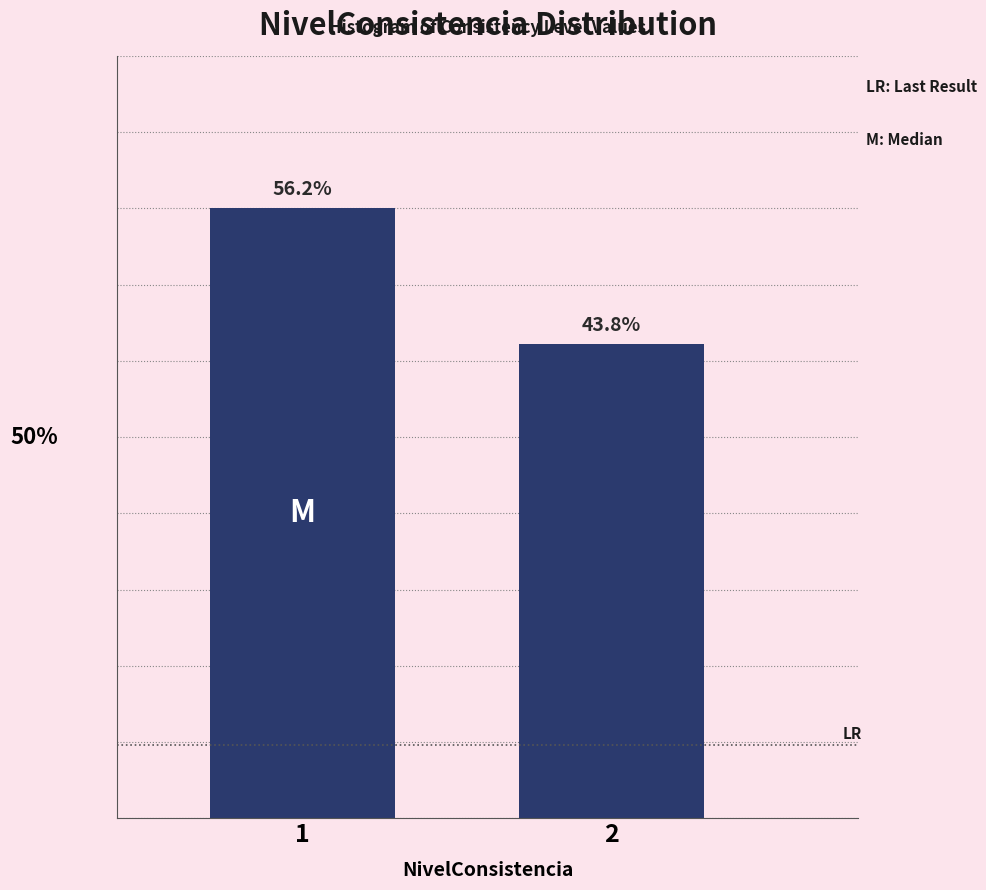

List the labels in order of value, largest first.

1, 2